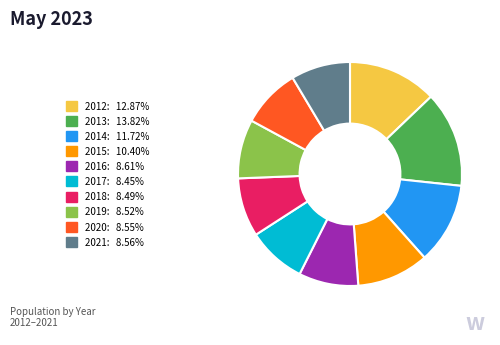

Which slice is the largest?

2013